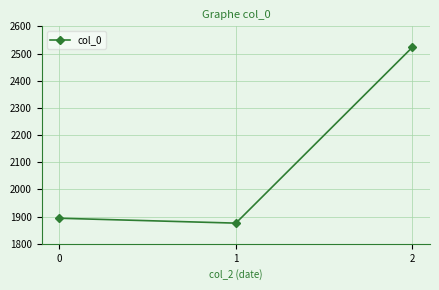

What is the minimum value shown in the chart?

1876